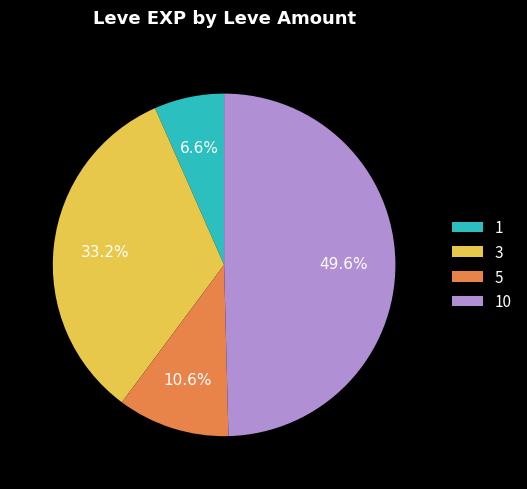

Do 3 and 1 together represent more than half of the pie?

No